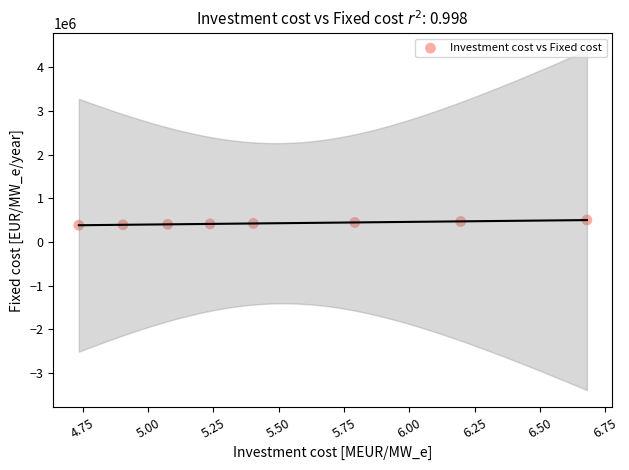

What is the range of X values (max minus min)?

1.9